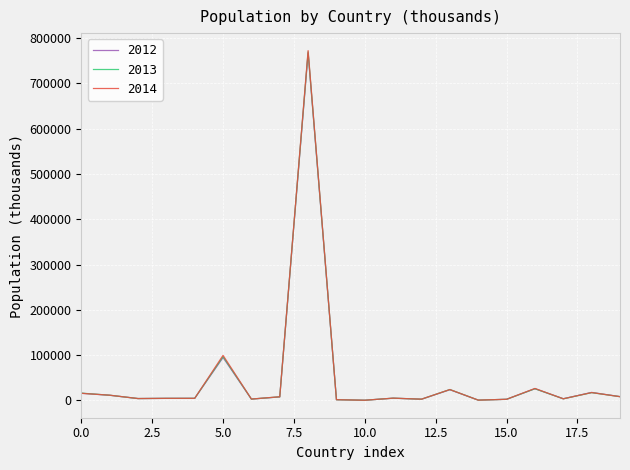

What is the difference between the maximum and minimum values in the 2012 series?

766655